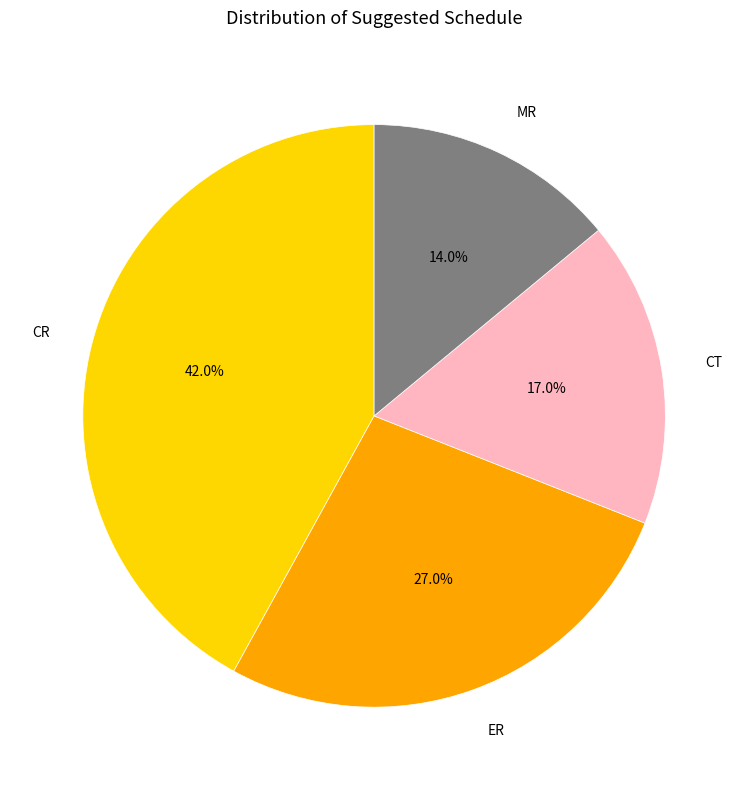

What percentage is the CR slice, to the nearest percent?

42%